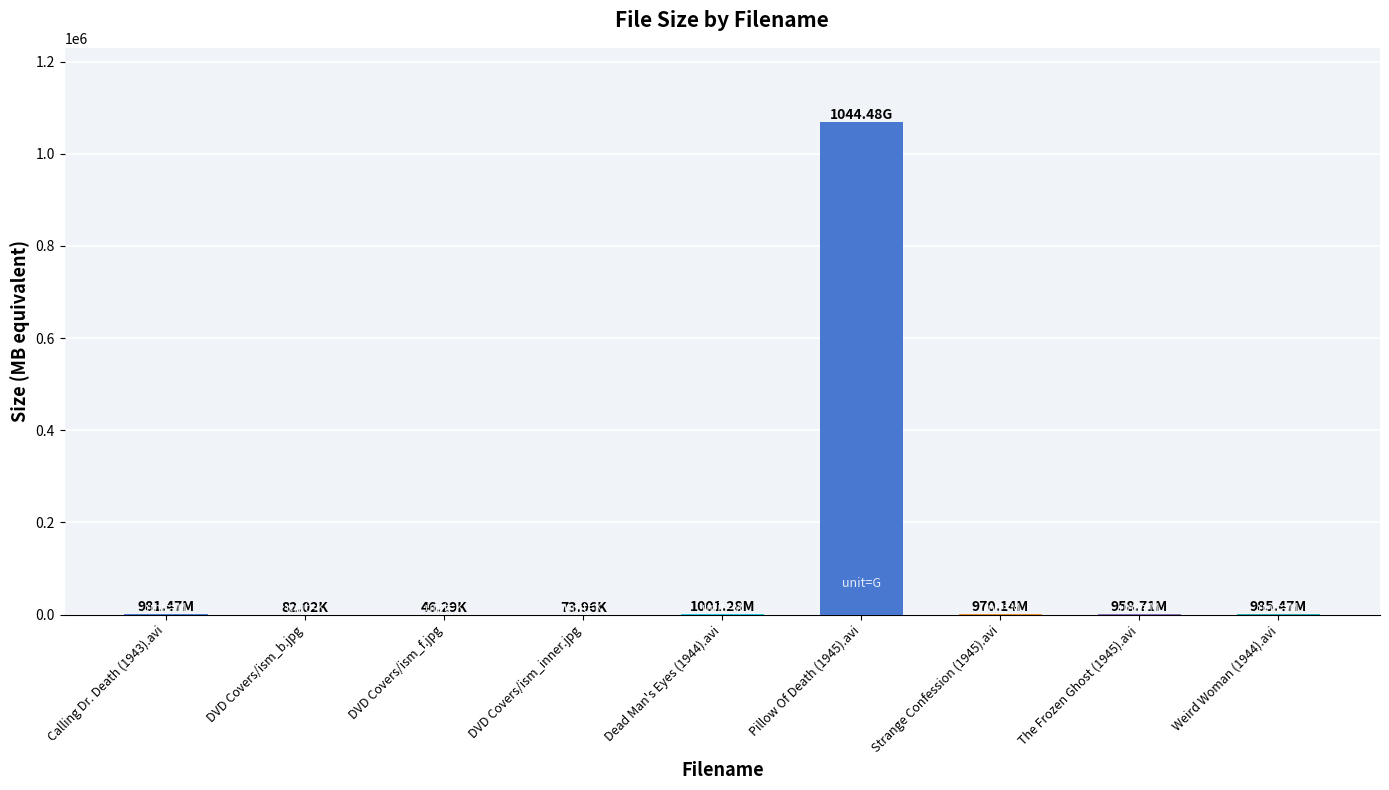

What is the sum of all values?

1074444.8